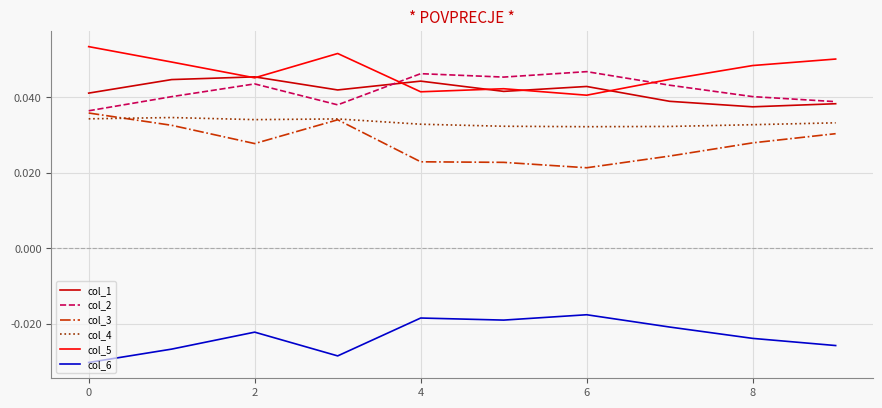

True or false: col_3 and col_6 cross at least once.

False